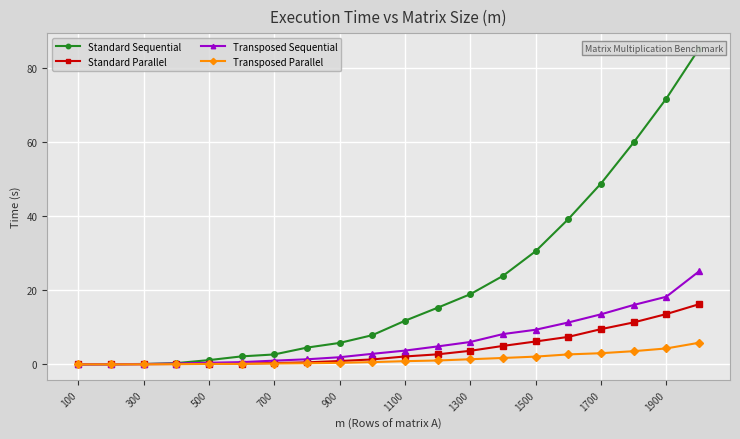

The Standard Parallel series shows 21.0 at 1900. True or false?

False